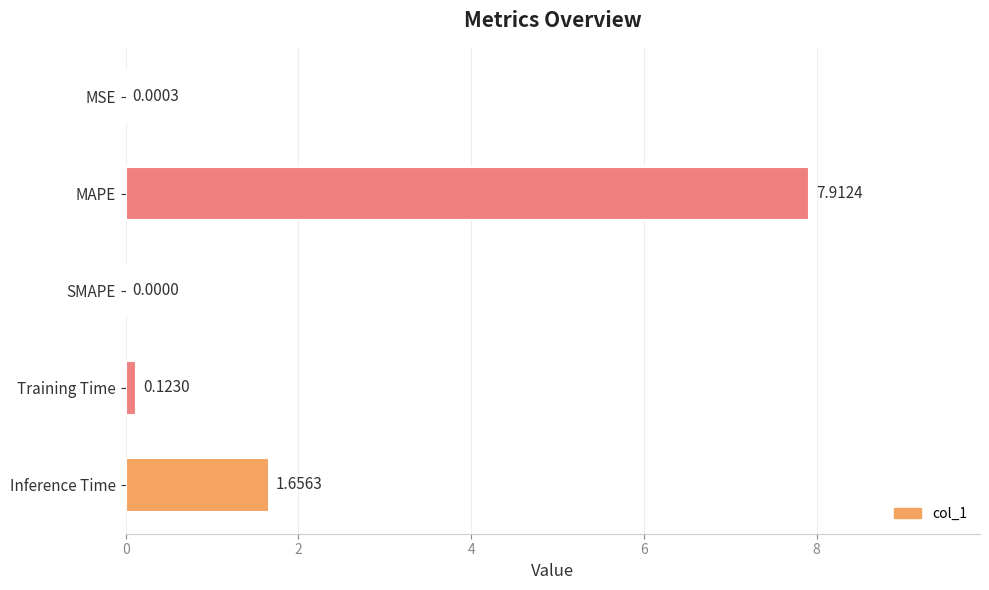

What is the sum of all values?

9.7